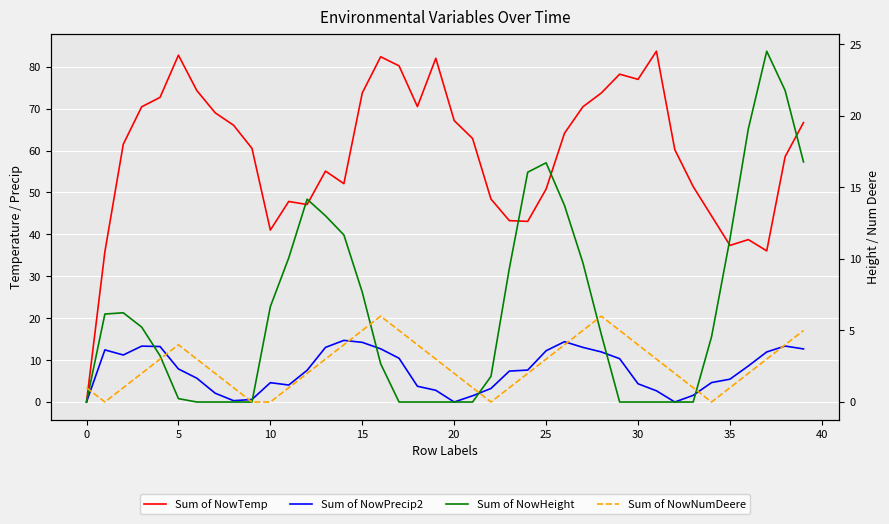

What is the average value of the Sum of NowNumDeere series?

2.6